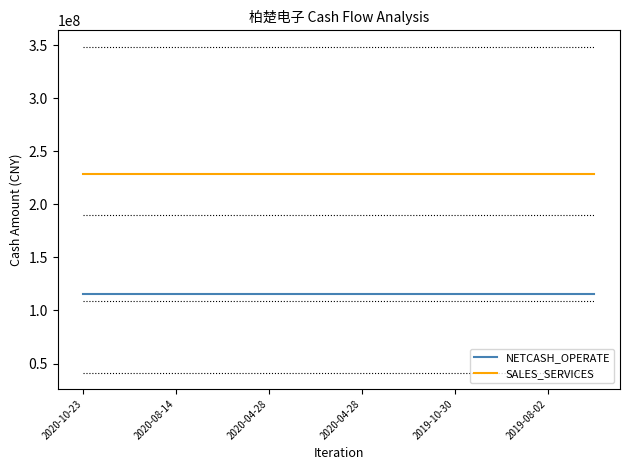

List the series in order of their peak value, lowest first.

NETCASH_OPERATE, SALES_SERVICES